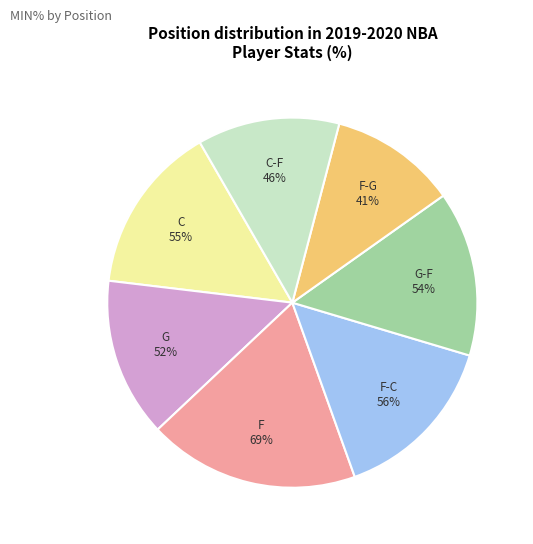

Approximately how many times larger is the value at F-C compared to G-F?

1.0